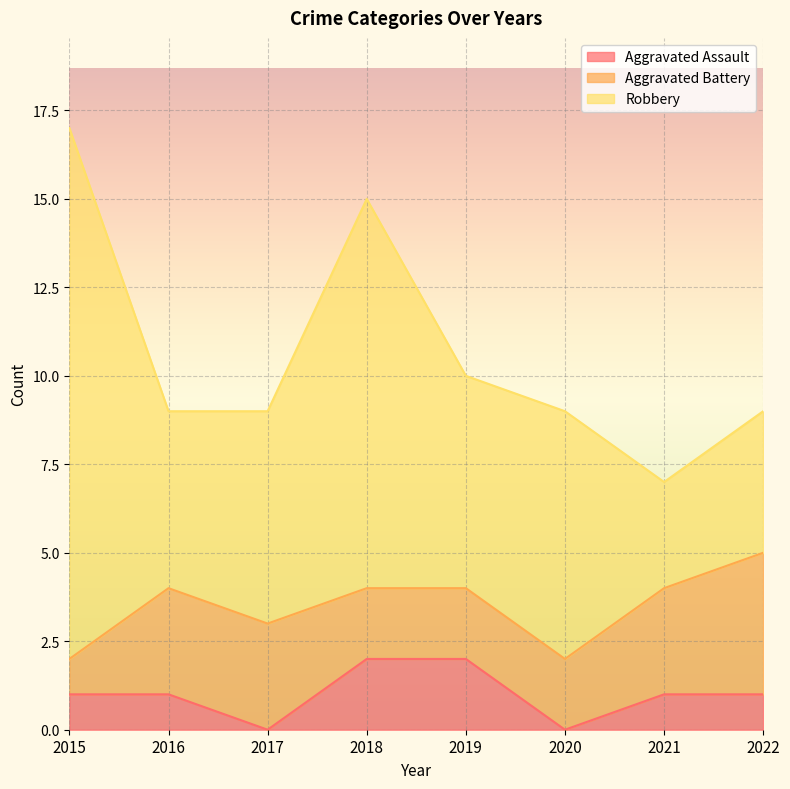

Rank the categories by Robbery value from highest to lowest.

2015, 2018, 2020, 2017, 2019, 2016, 2022, 2021